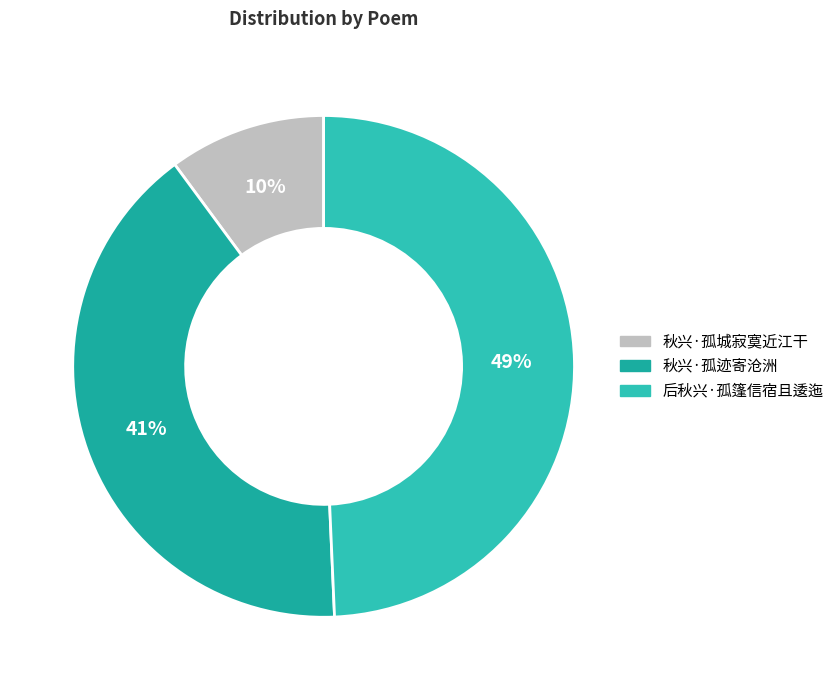

To the nearest percent, what portion does 秋兴·孤迹寄沧洲 represent?

41%